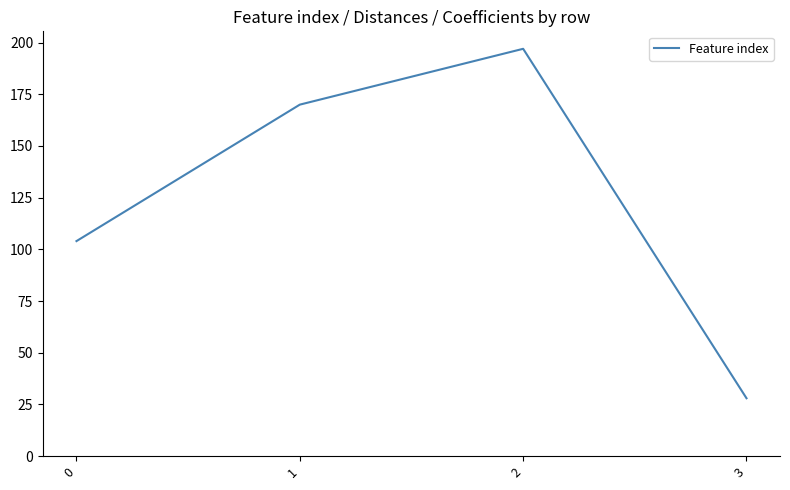

Is it true that the value at 0 is 104?

True